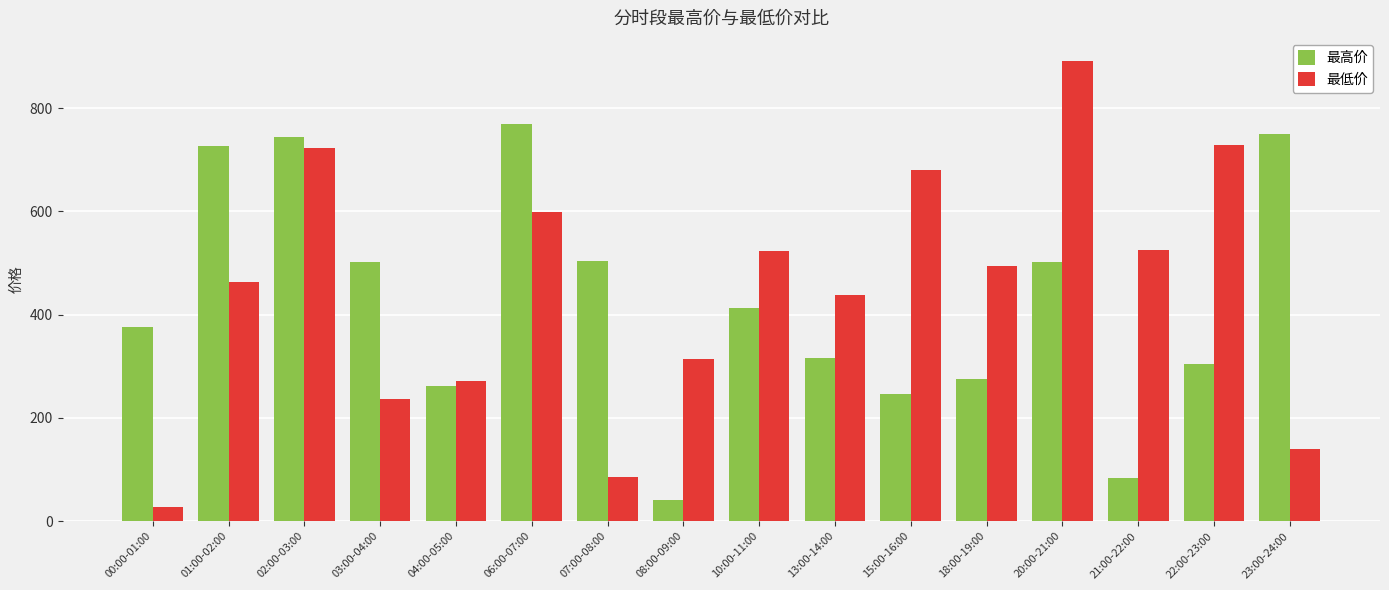

What is the label of the 8th bar from the right?

10:00-11:00